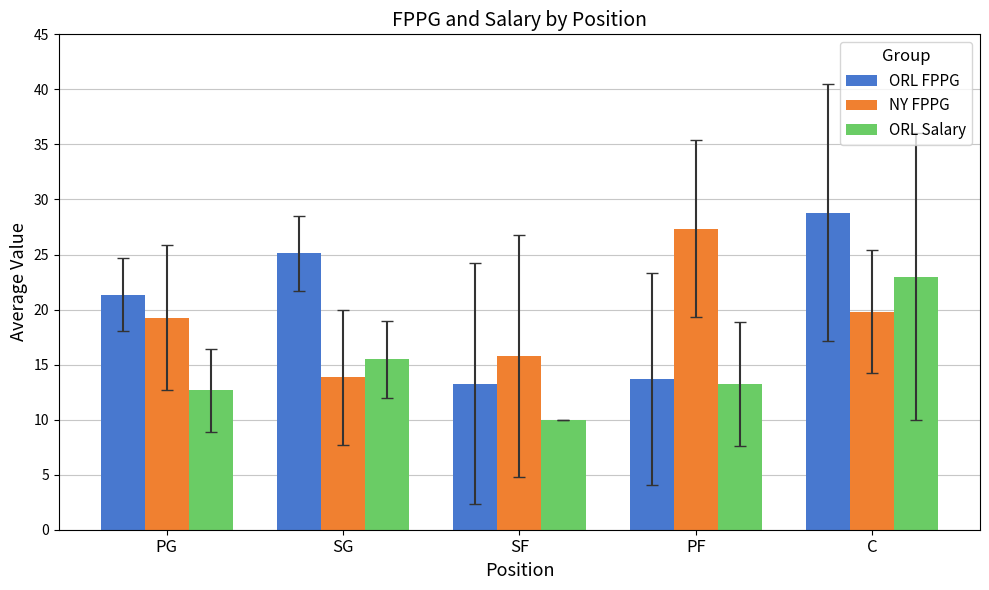

The value of NY FPPG at PG is 28.5. True or false?

False